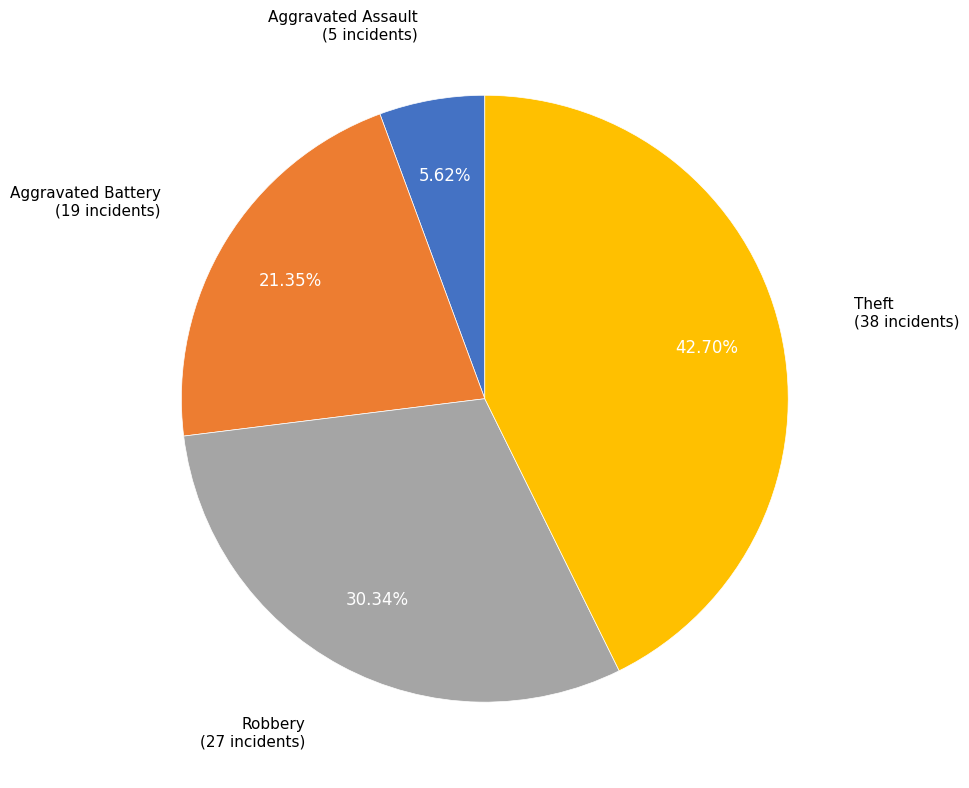

Is there a majority slice in this chart?

No